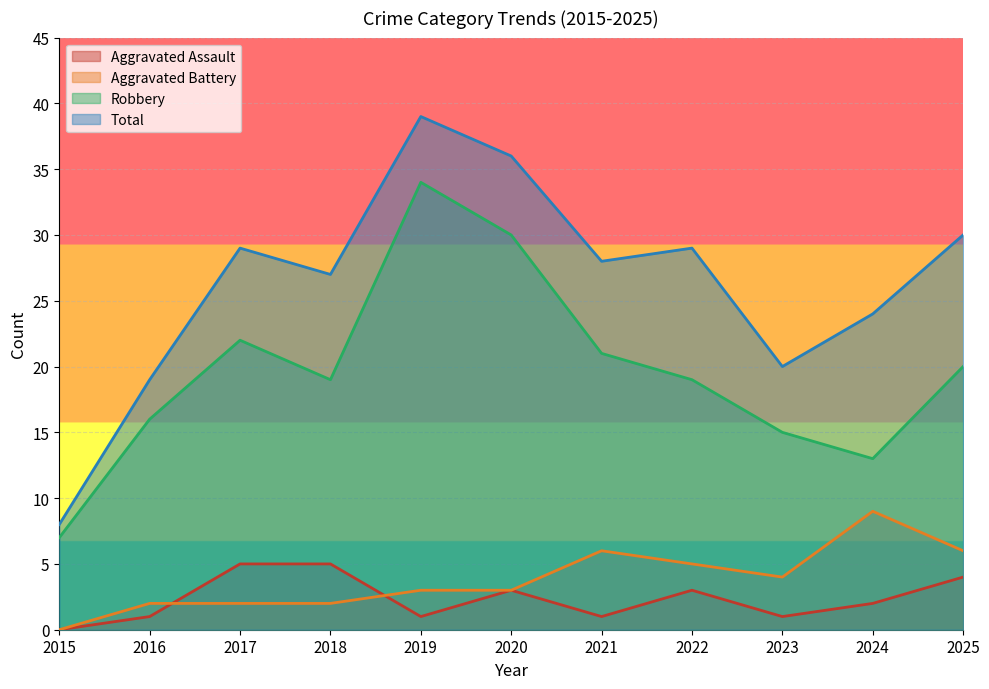

In Robbery, how many points are lower than both neighbors (excluding endpoints)?

2